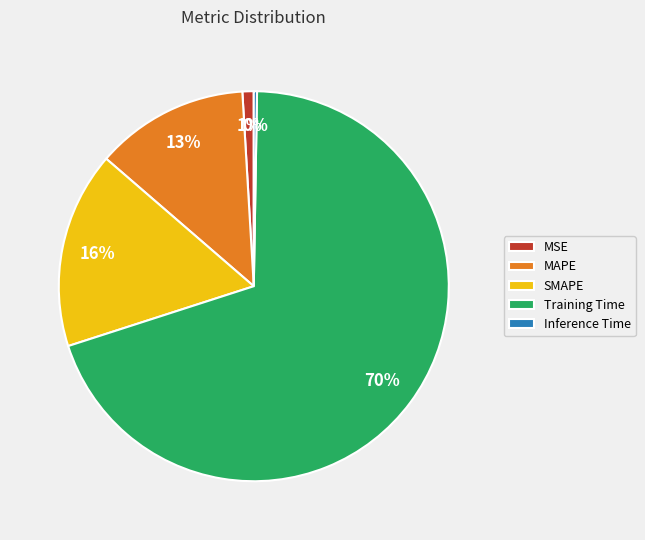

Combined, do Training Time and MSE account for over 50%?

Yes